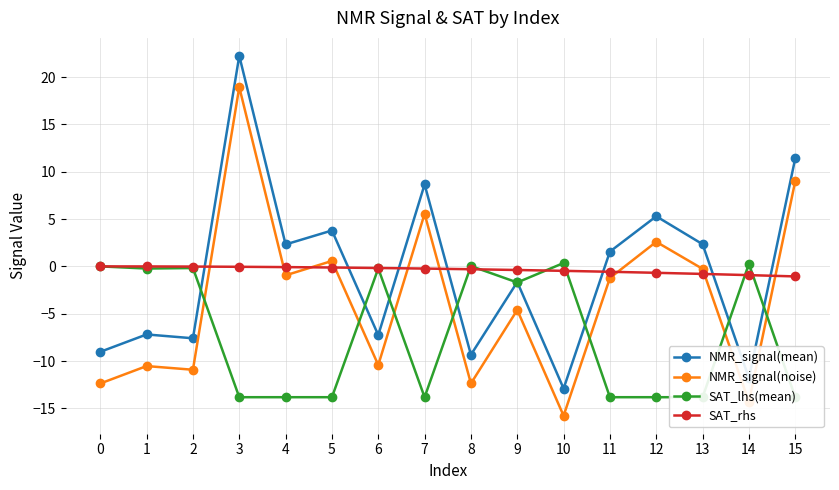

True or false: NMR_signal(mean) and NMR_signal(noise) cross at least once.

False